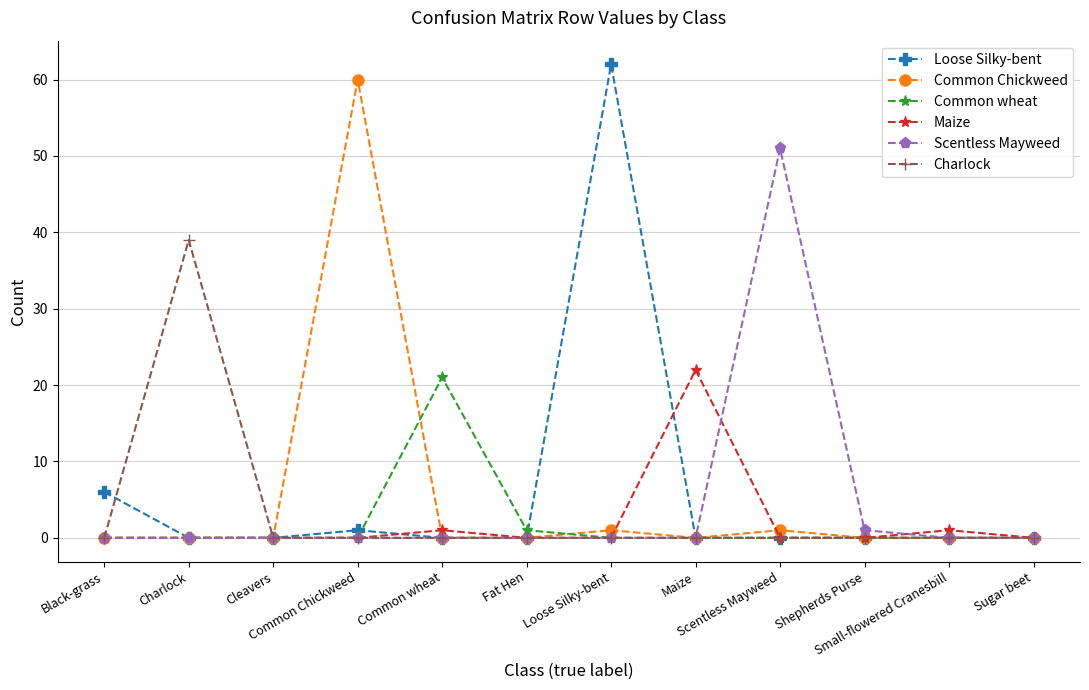

True or false: Maize and Scentless Mayweed cross at least once.

True